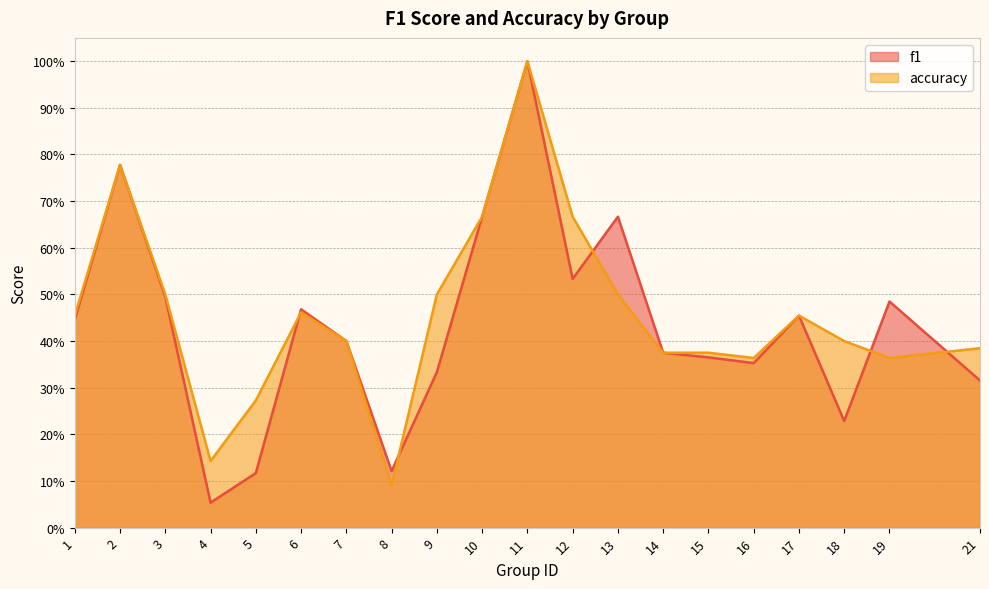

What is the average value of the accuracy series?

0.5